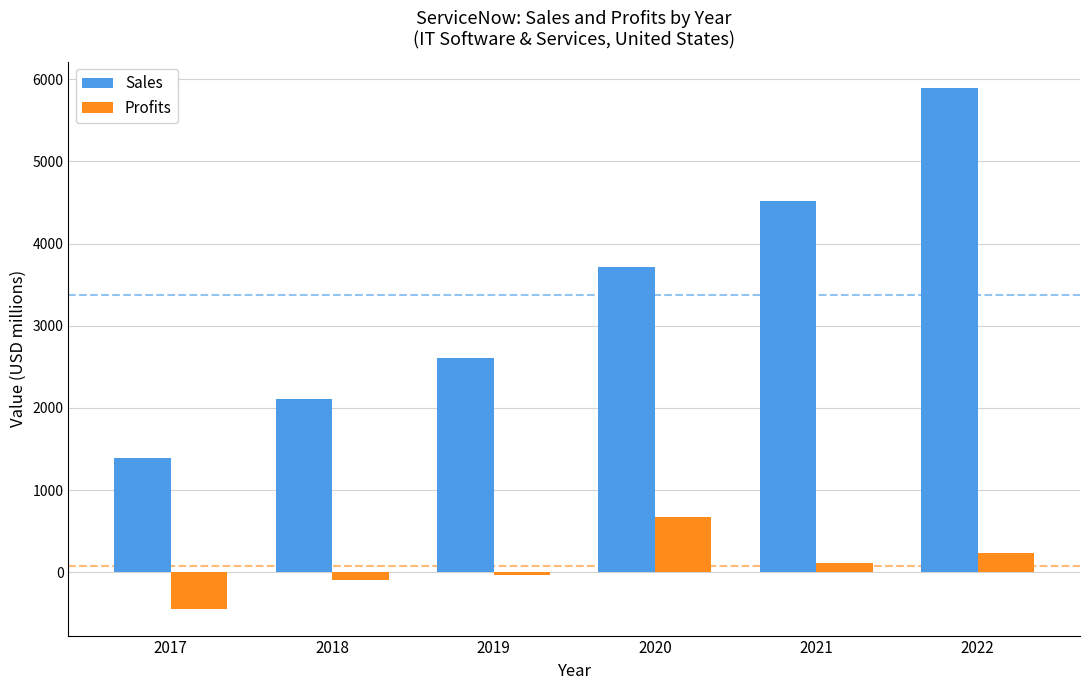

What is the maximum value for Profits?

676.5